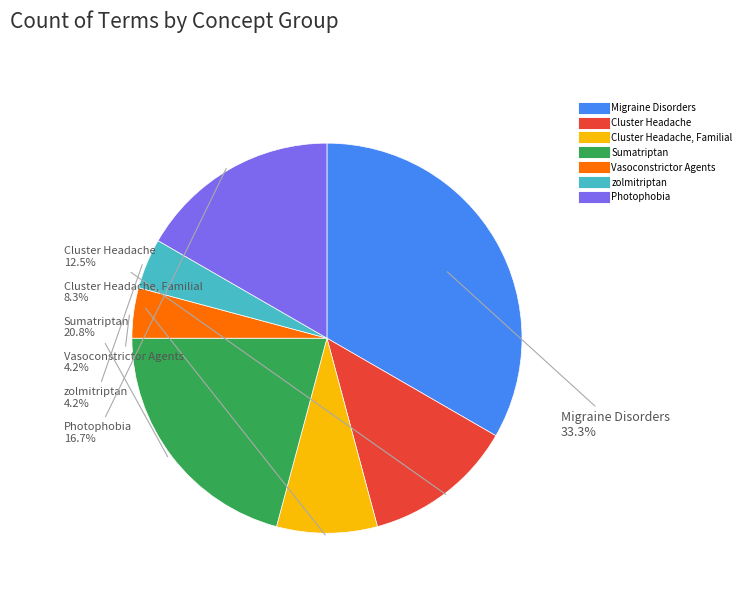

Is there a majority slice in this chart?

No